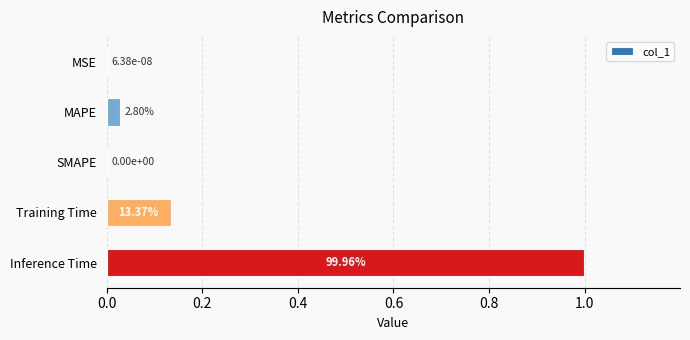

What is the difference between the second highest and second lowest values?

0.1